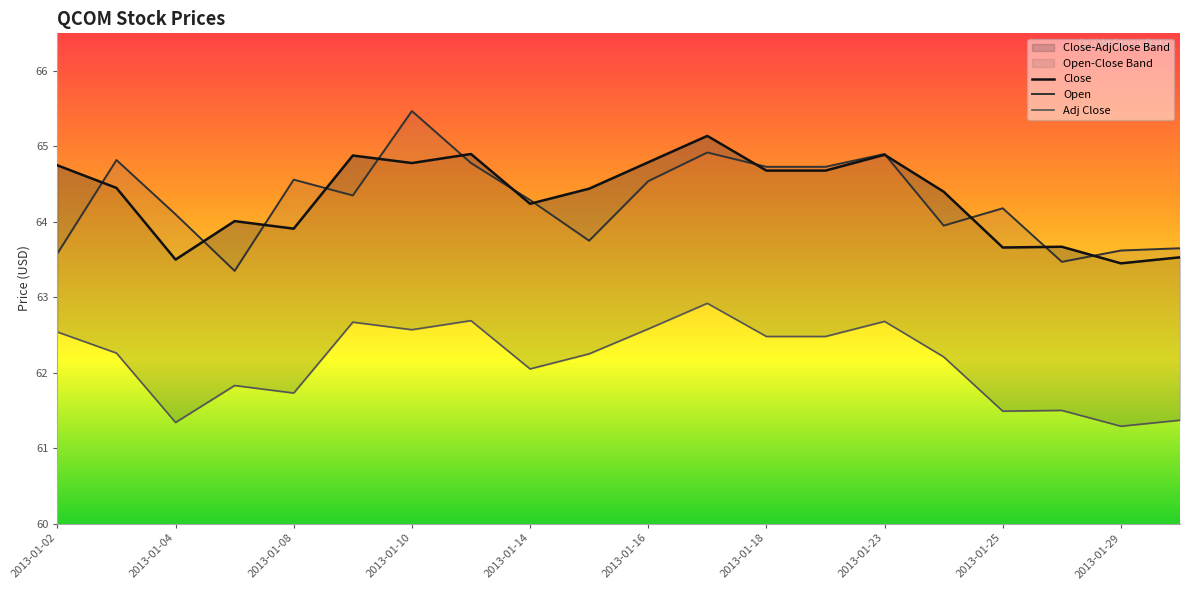

What is the difference between the second highest and minimum values in the Close series?

1.5